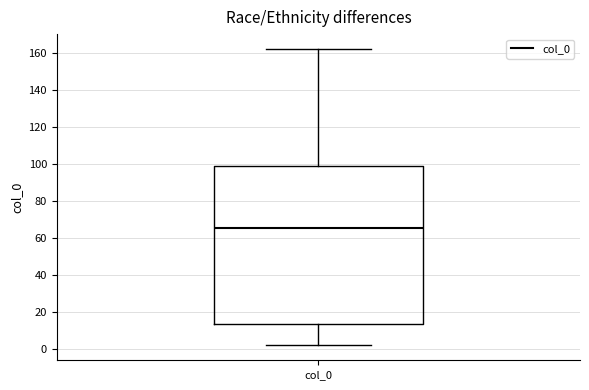

Read this box plot against the y-axis: the position of the median line, the range covered by the box, and the ends of both whiskers. The values are not printed on the chart, so give them approximately, as read against the axis.

median 66, box 14 to 98, whiskers 2 to 162